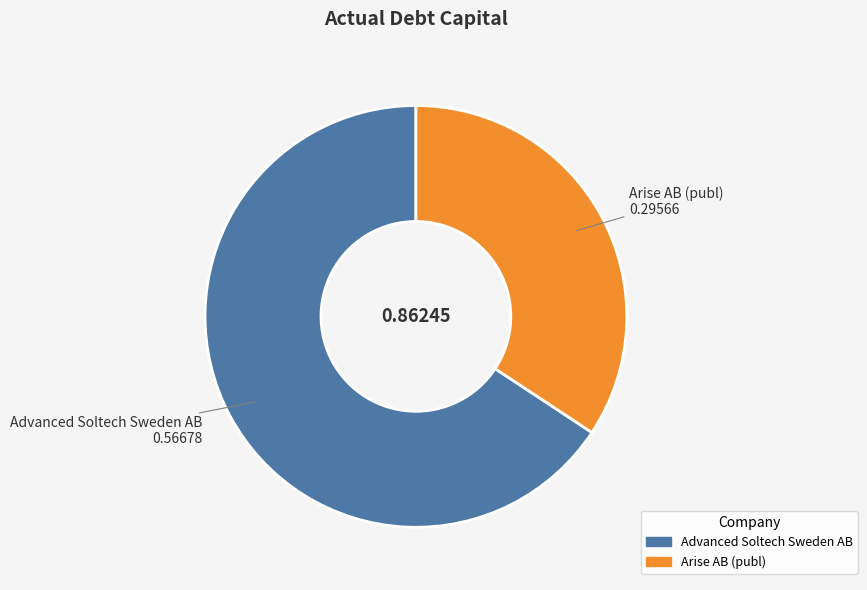

Is it true that Advanced Soltech Sweden AB is 66% of the pie?

True